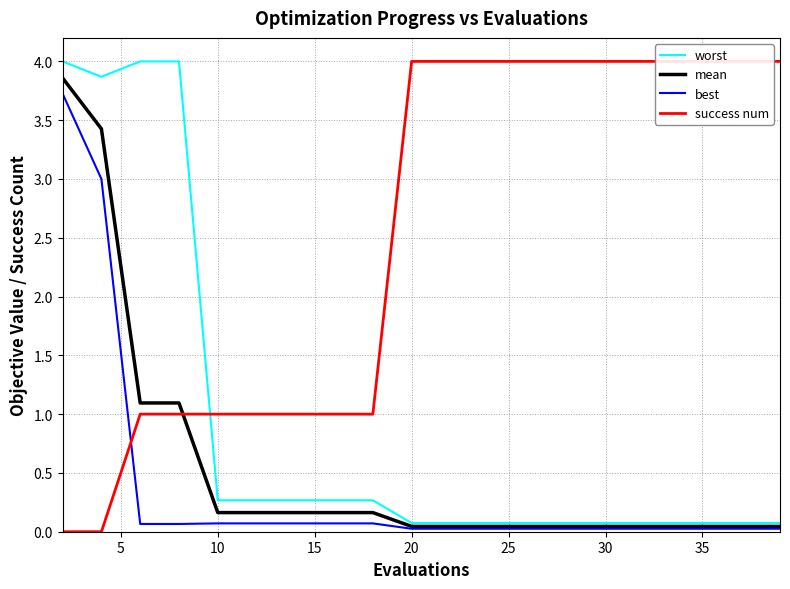

How many lines are shown in the chart?

4